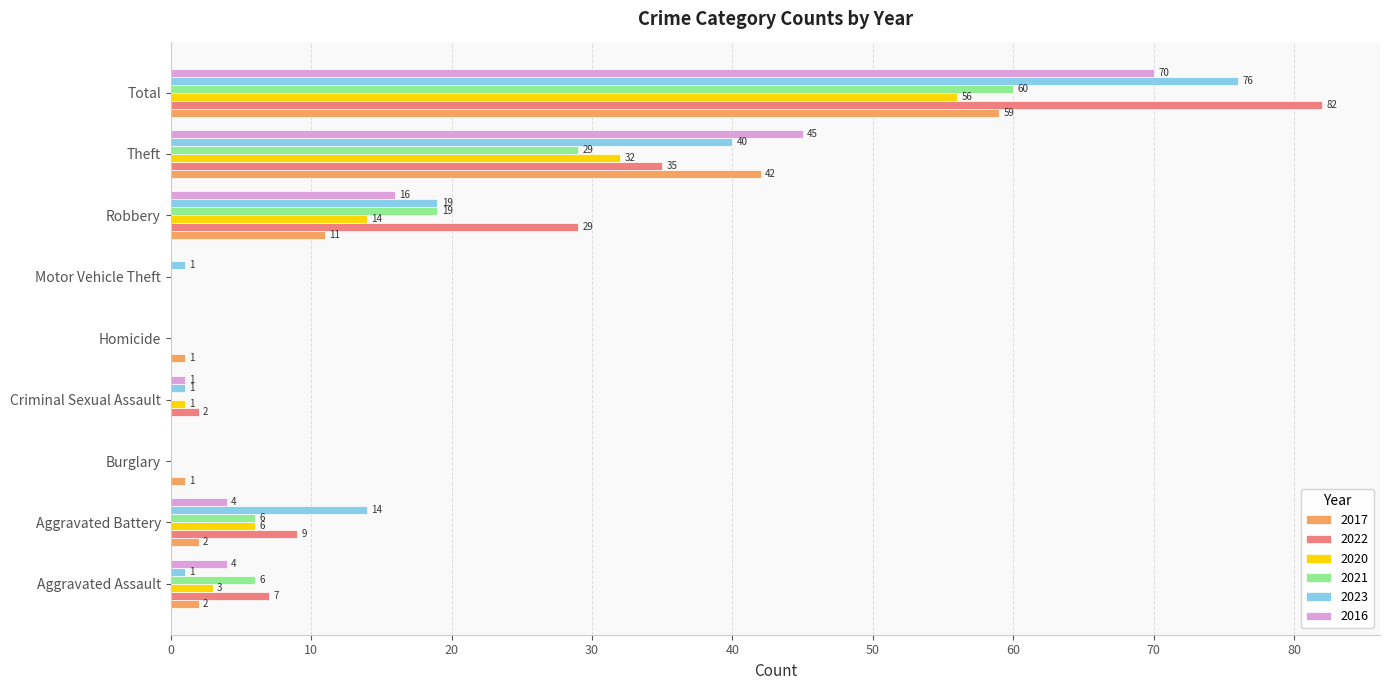

What is the sum of all 2017 values?

118